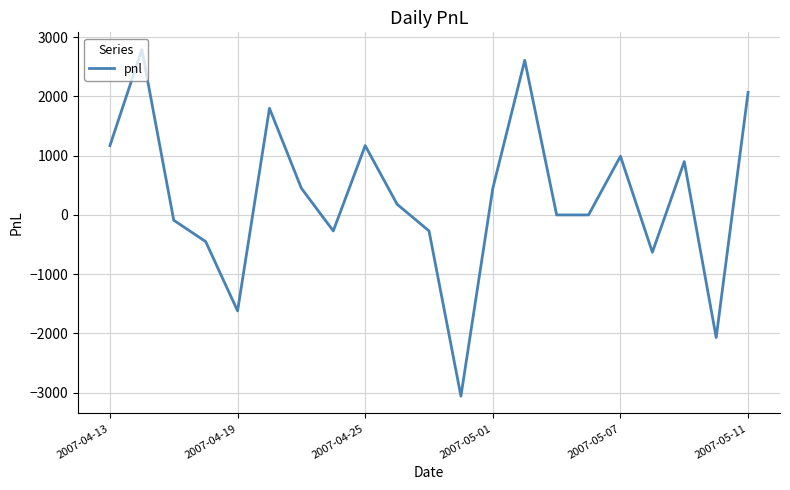

What is the difference between the maximum and minimum values?

5850